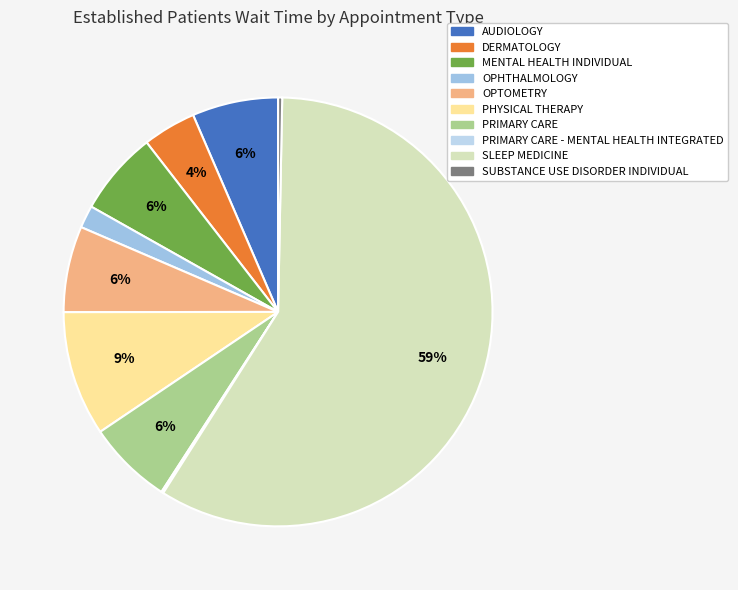

To the nearest percent, what is the difference between the largest and smallest slice percentages?

59%